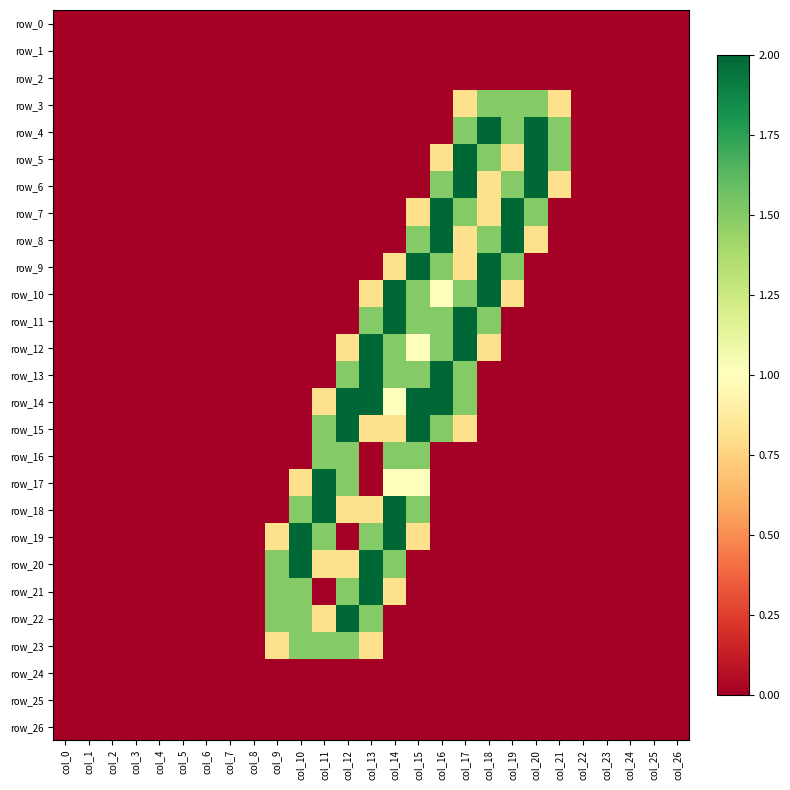

Which series has the largest total across all categories?

row_14